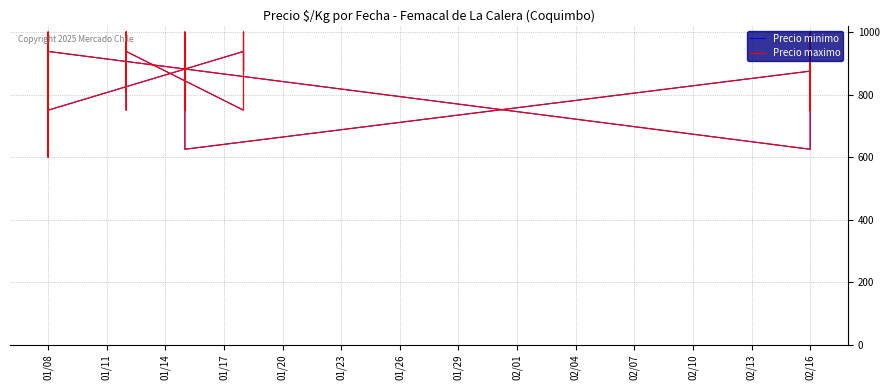

How many data points in Precio maximo are less than 875?

14